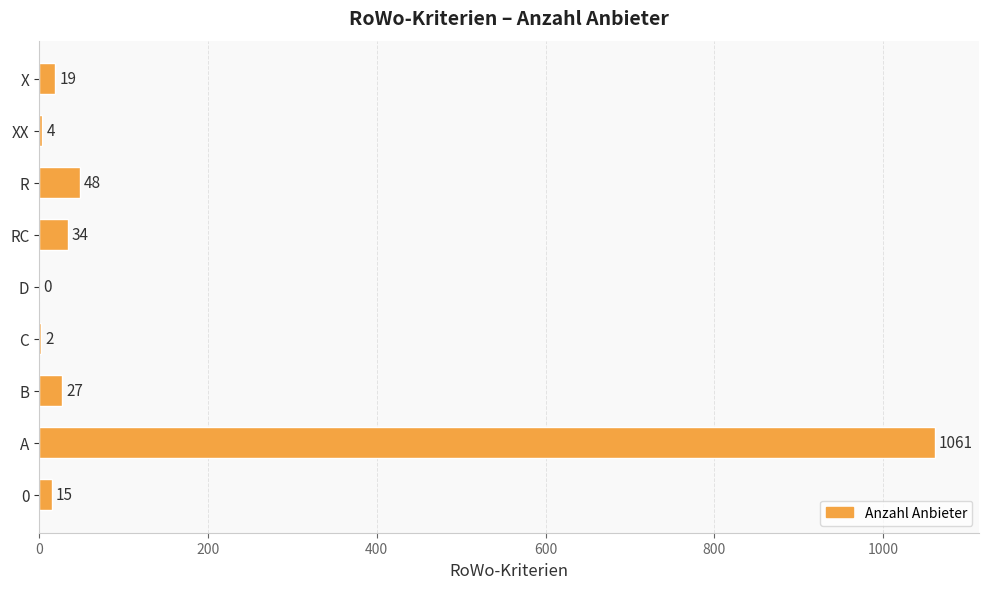

Is it true that the value at X is 19?

True